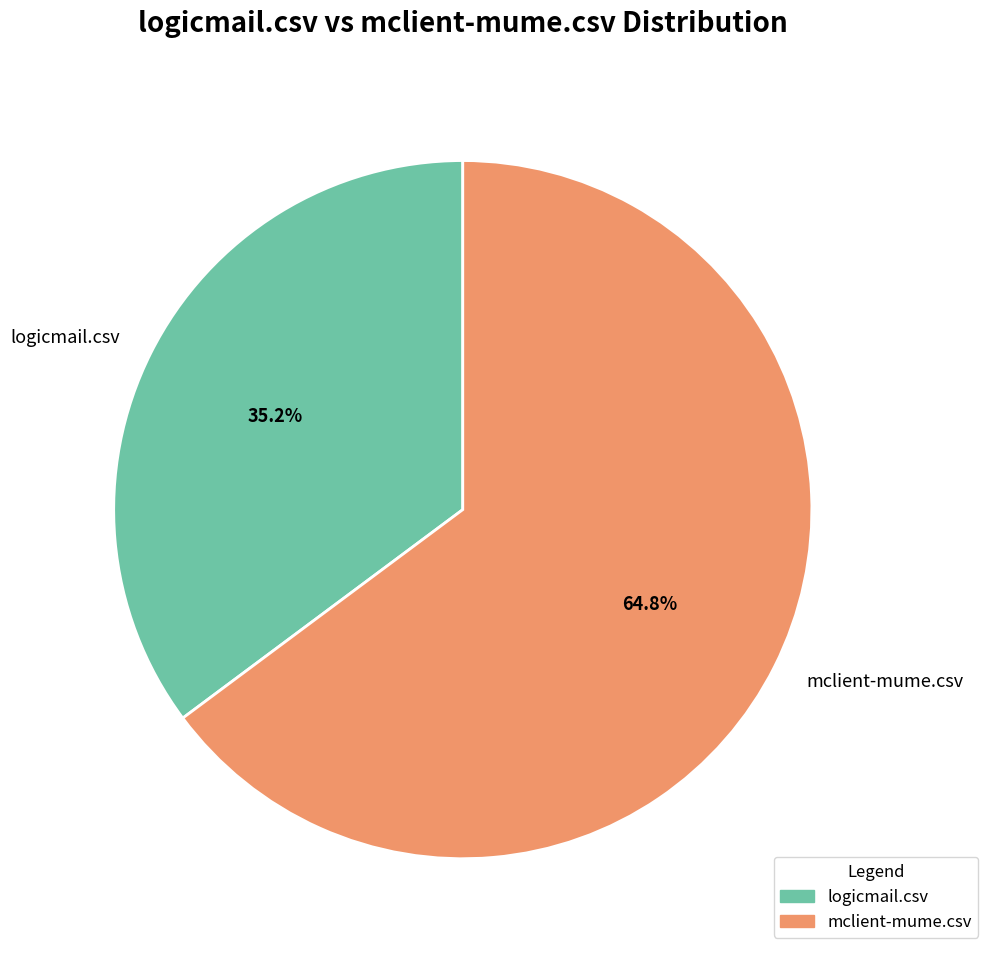

Which slice is the largest?

mclient-mume.csv